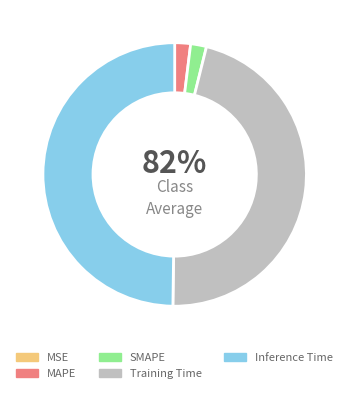

Is it true that Inference Time is 37% of the pie?

False